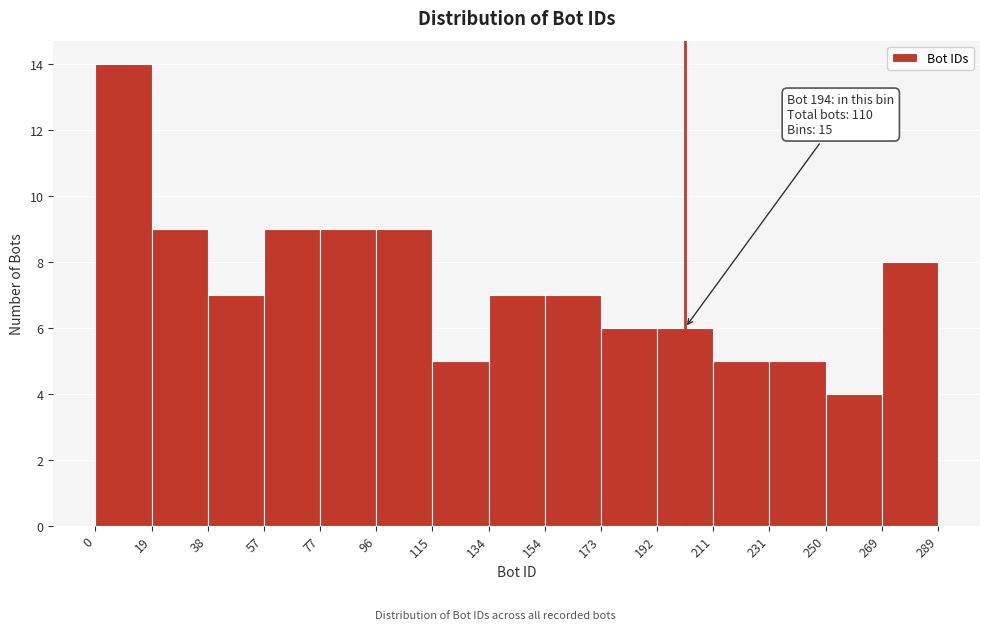

Over which range of the x-axis is the bar tallest?

0 to 19